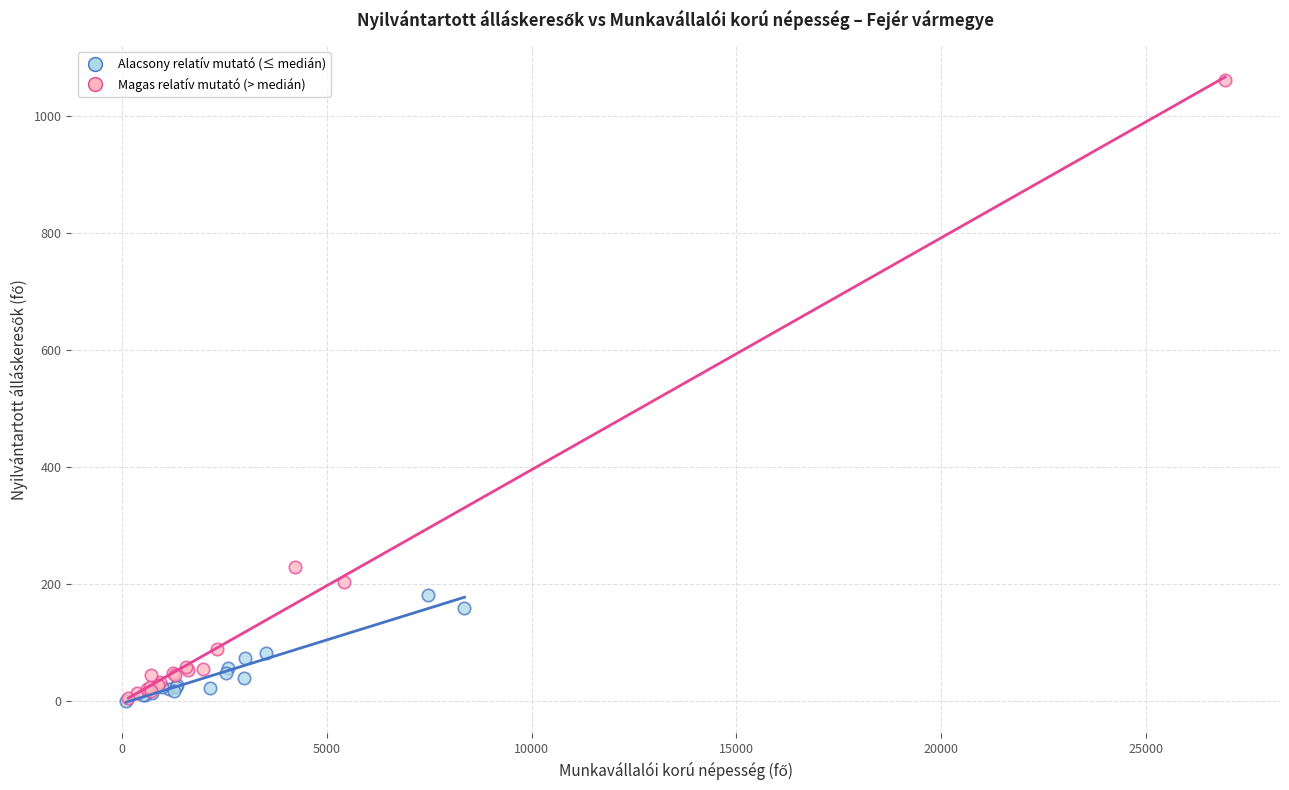

Which series has the widest spread of Y values?

Magas relatív mutató (> medián)